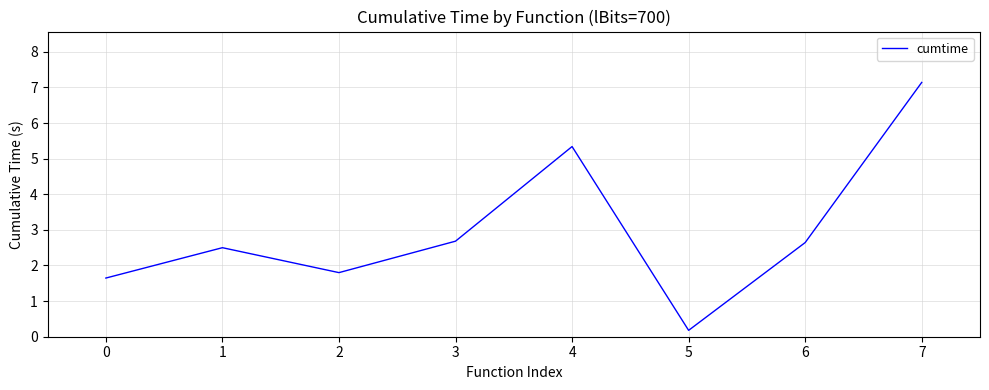

What is the difference between the maximum and minimum values?

7.0